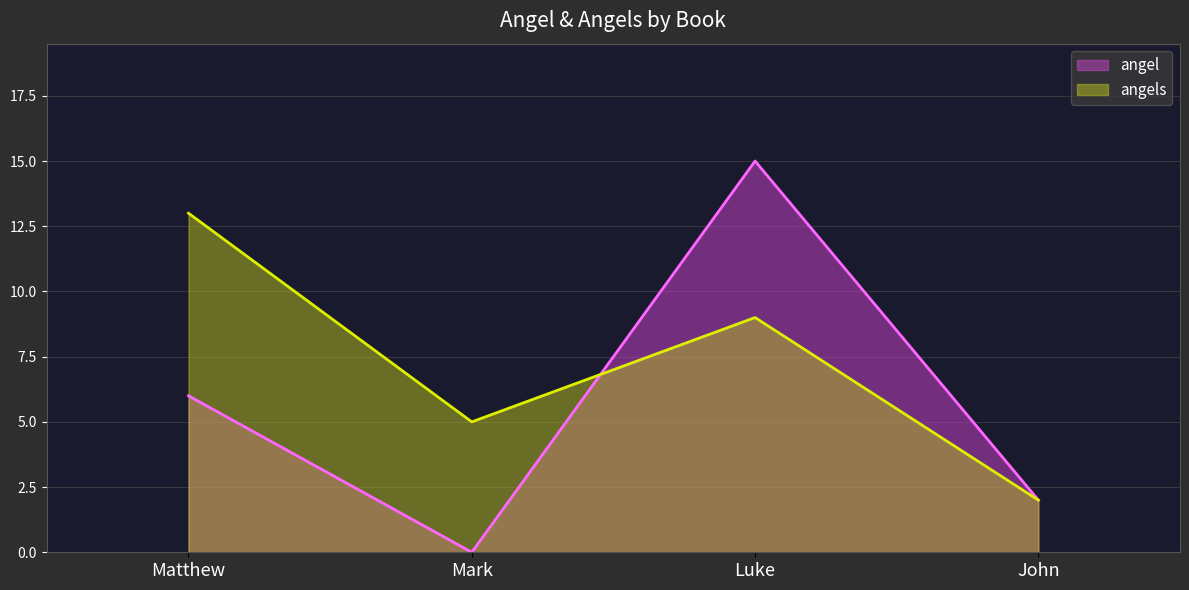

Reading left to right, list all the values displayed in this chart.

angel: 6	0	15	2
angels: 13	5	9	2